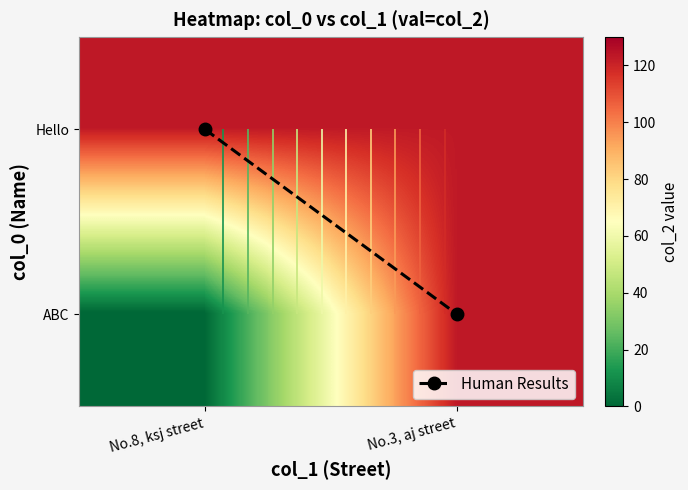

At which category is the sum across all series the highest?

No.3, aj street